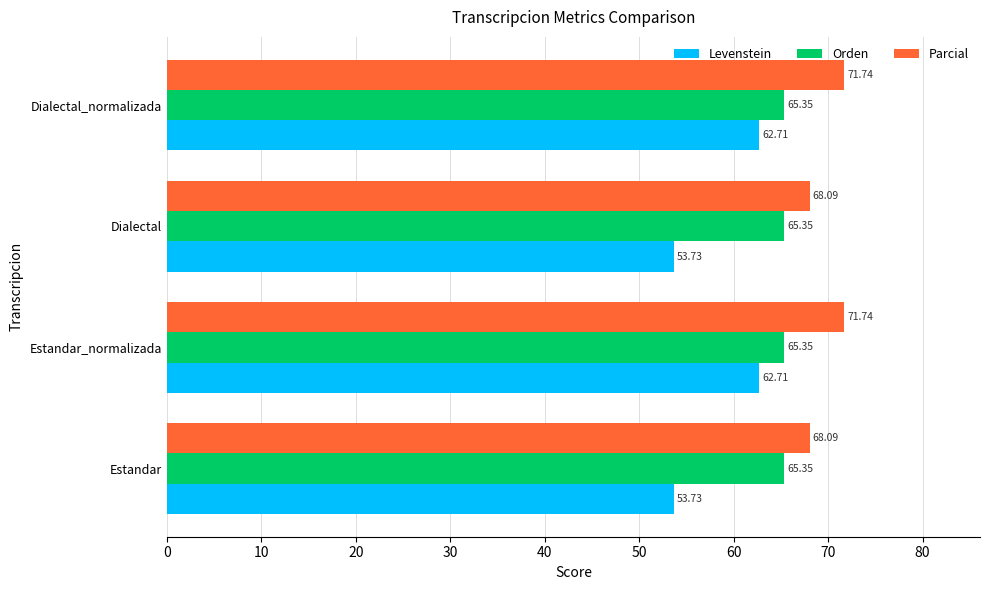

Rank the series by their average value, from lowest to highest.

Levenstein, Orden, Parcial